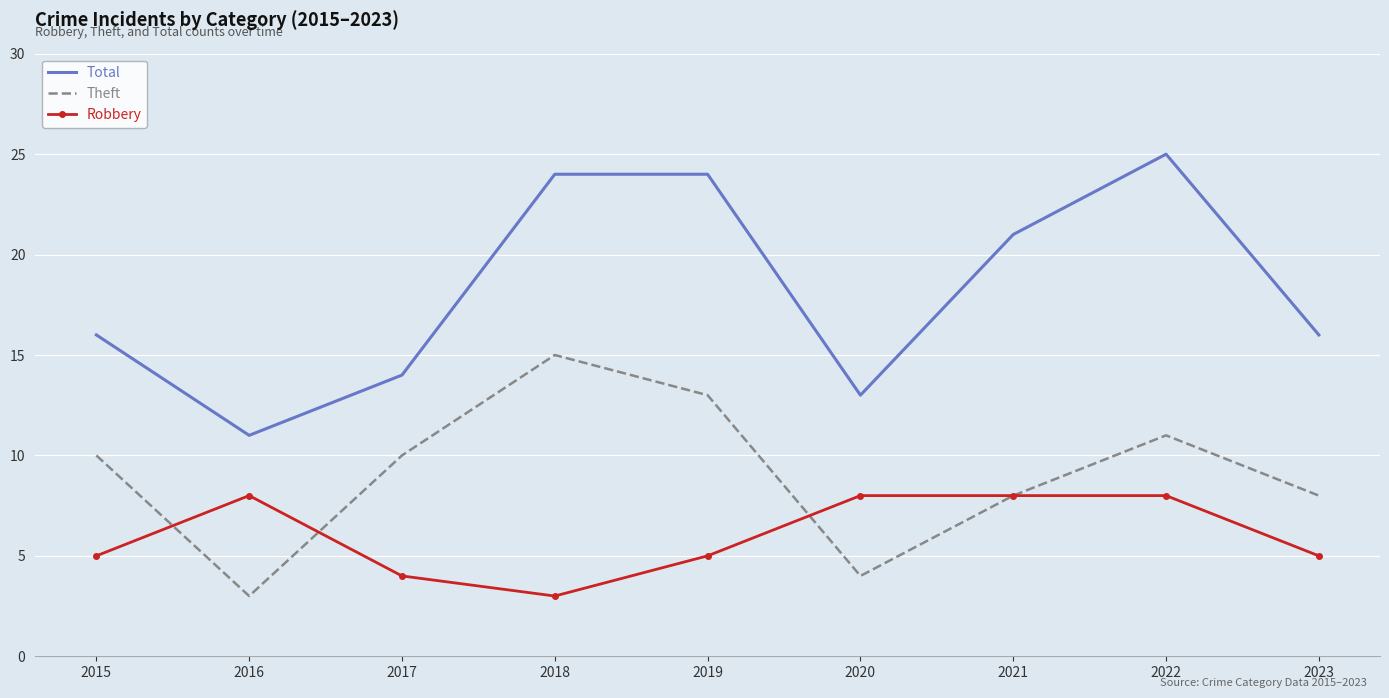

Reading right to left, list all the values displayed in this chart.

Total: 2023=16	2022=25	2021=21	2020=13	2019=24	2018=24	2017=14	2016=11	2015=16
Theft: 2023=8	2022=11	2021=8	2020=4	2019=13	2018=15	2017=10	2016=3	2015=10
Robbery: 2023=5	2022=8	2021=8	2020=8	2019=5	2018=3	2017=4	2016=8	2015=5